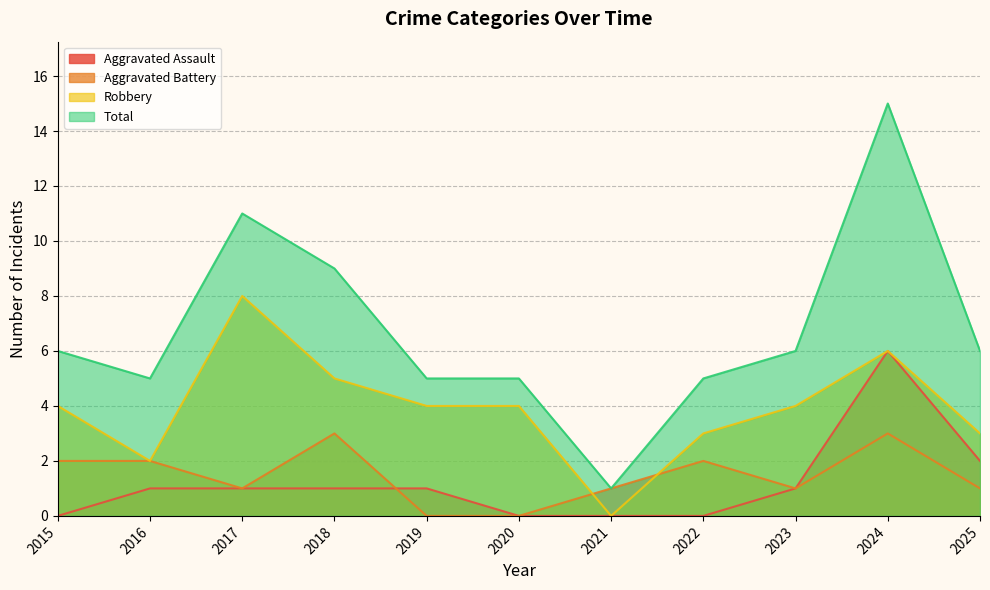

At which label does Robbery first exceed 4?

2017